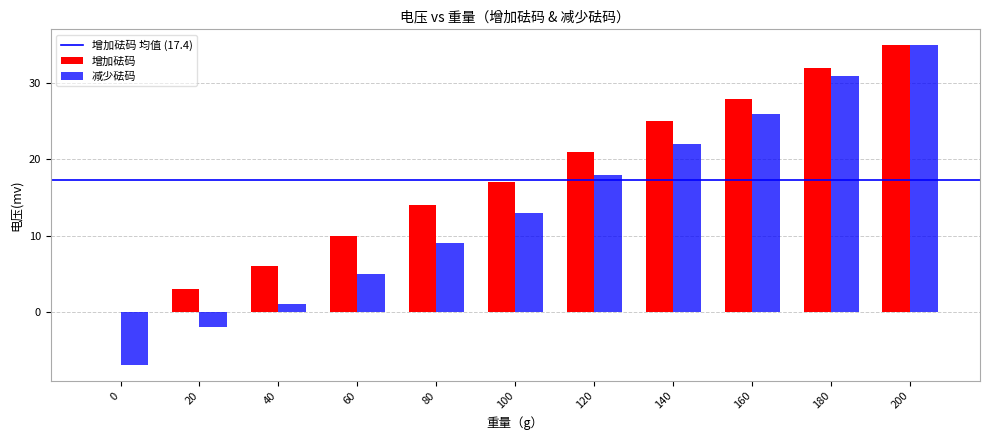

What is the sum of all 减少砝码 values?

151